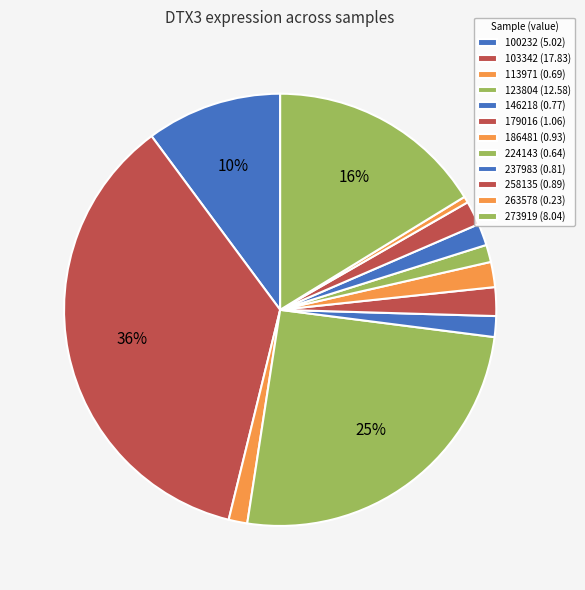

How many segments does this pie chart have?

12